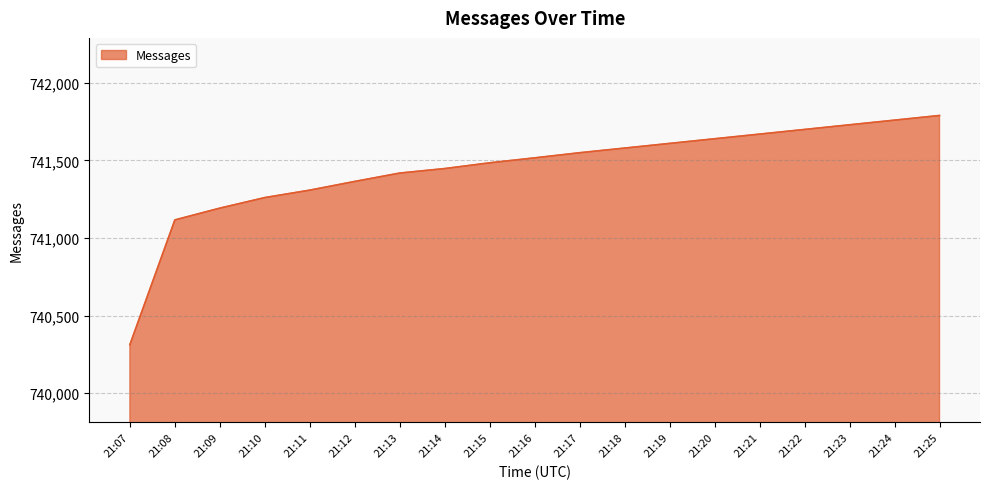

List the labels in order of value, largest first.

21:25, 21:24, 21:23, 21:22, 21:21, 21:20, 21:19, 21:18, 21:17, 21:16, 21:15, 21:14, 21:13, 21:12, 21:11, 21:10, 21:09, 21:08, 21:07